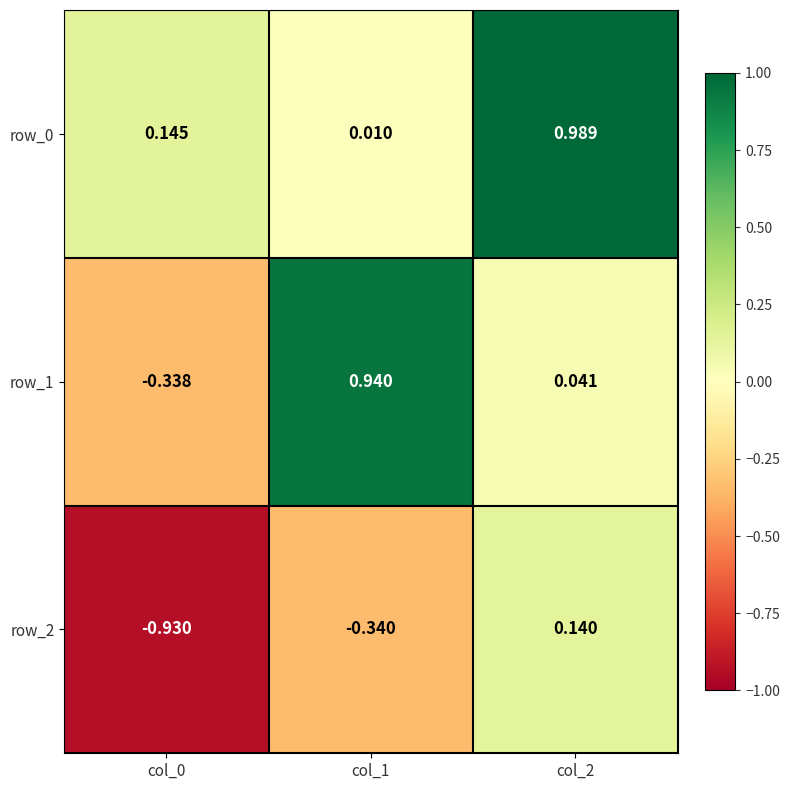

Is the value of row_1 at col_1 greater than the value of row_2 at col_1?

Yes